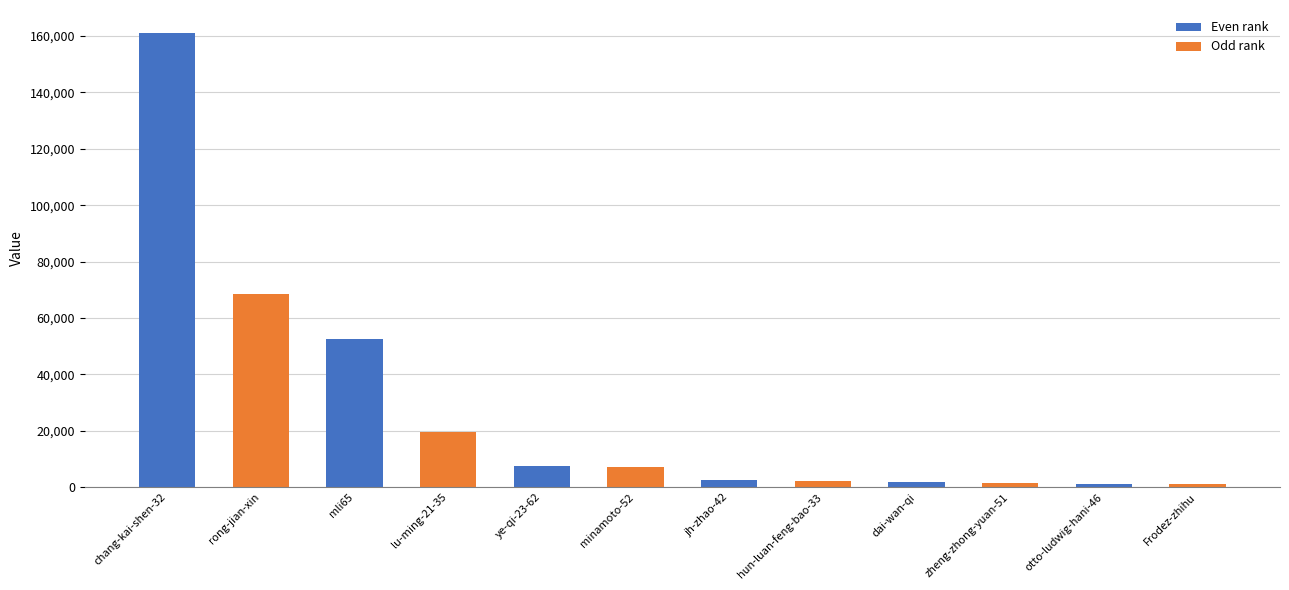

What is the value of the 5th bar from the left?

7483